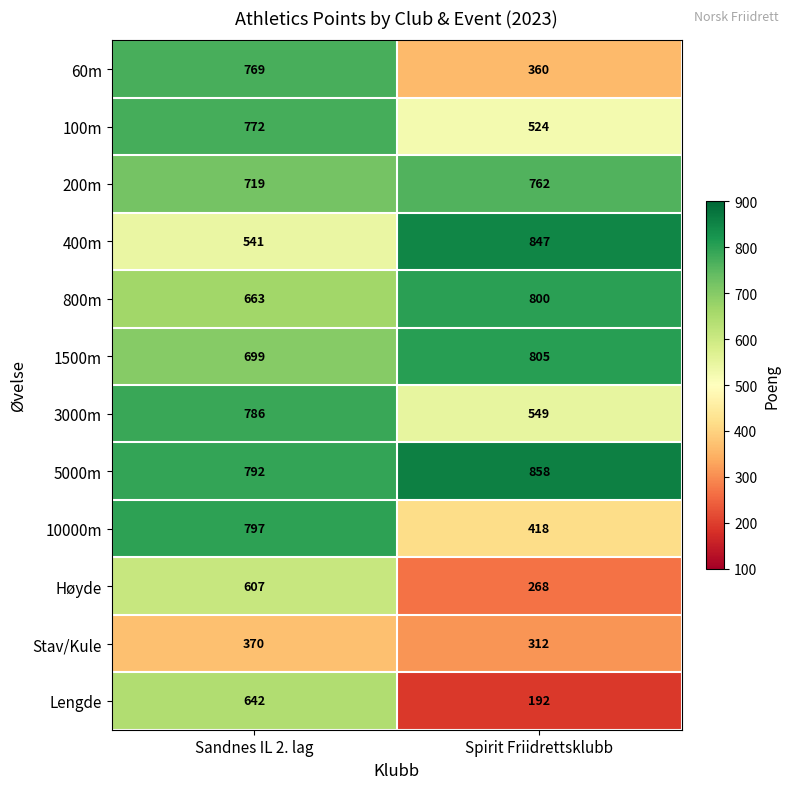

True or false: Lengde has a value of 642 at Sandnes IL 2. lag.

True